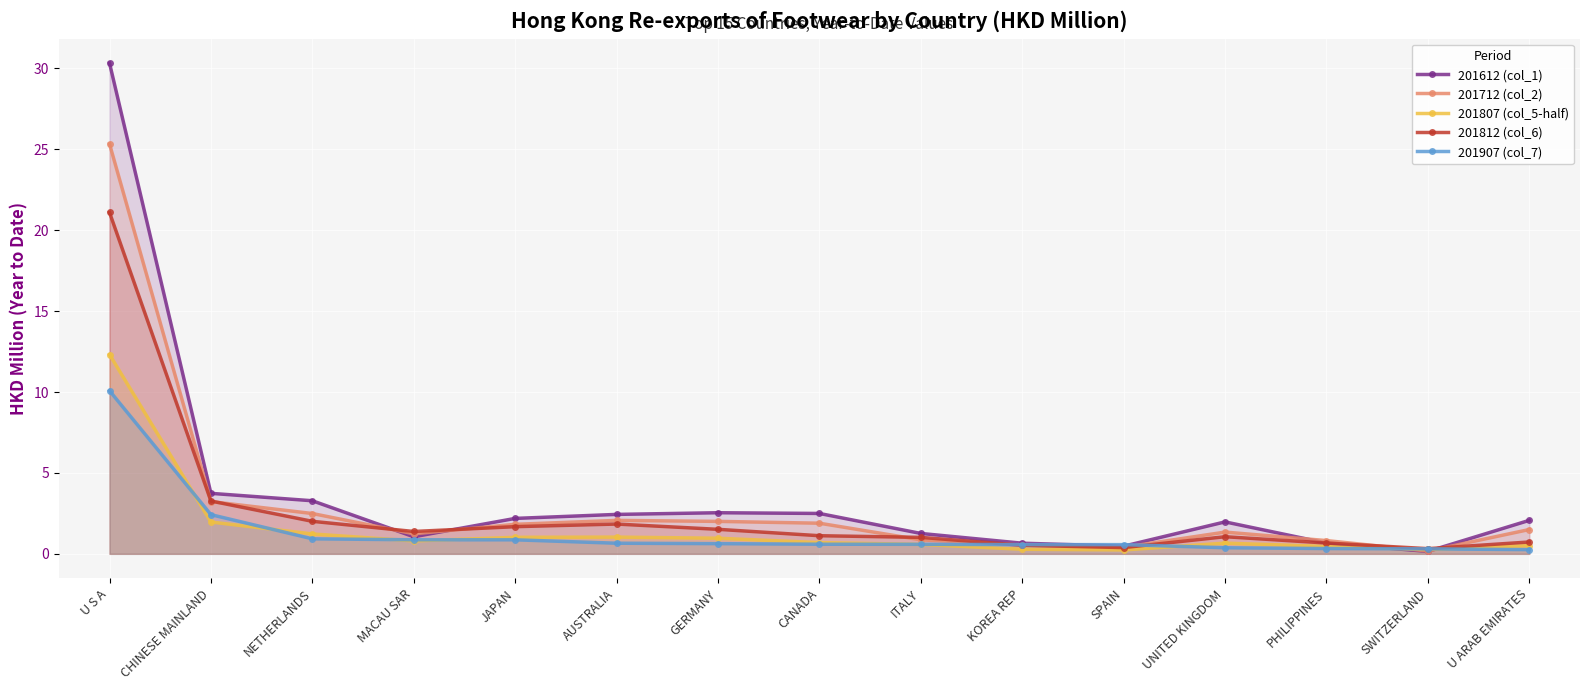

Which has a higher value, SWITZERLAND or GERMANY?

GERMANY